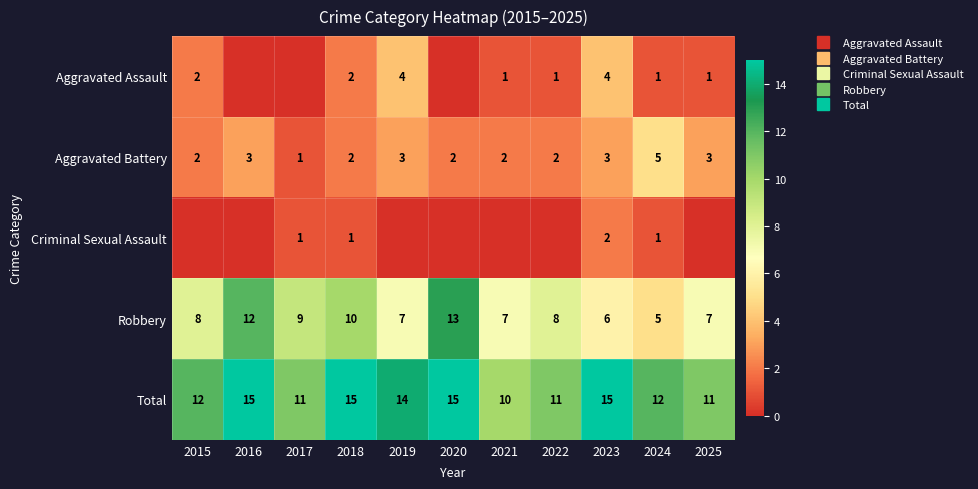

How many data points does each series have?

11